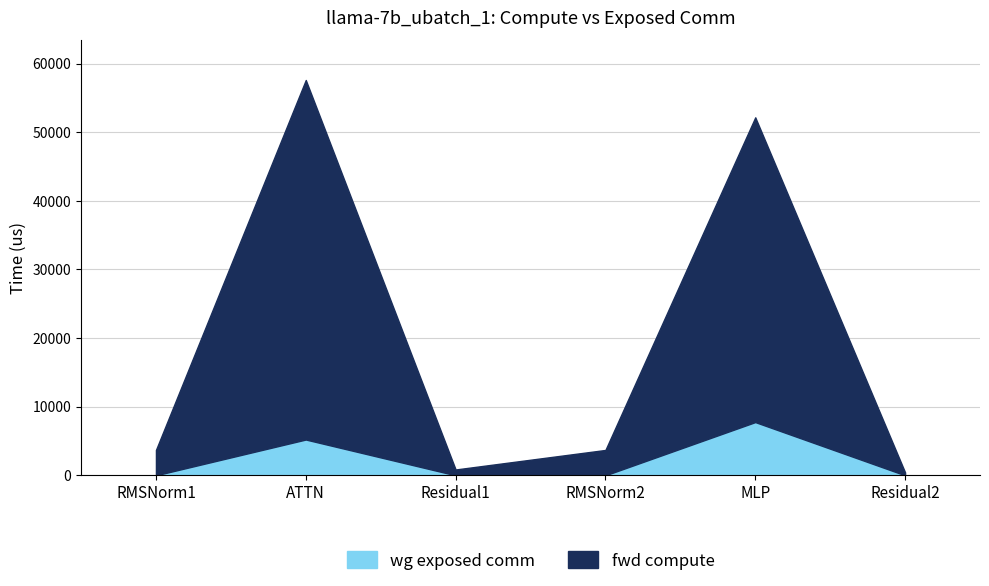

At RMSNorm2, list the series in order from smallest to largest.

wg exposed comm, fwd compute